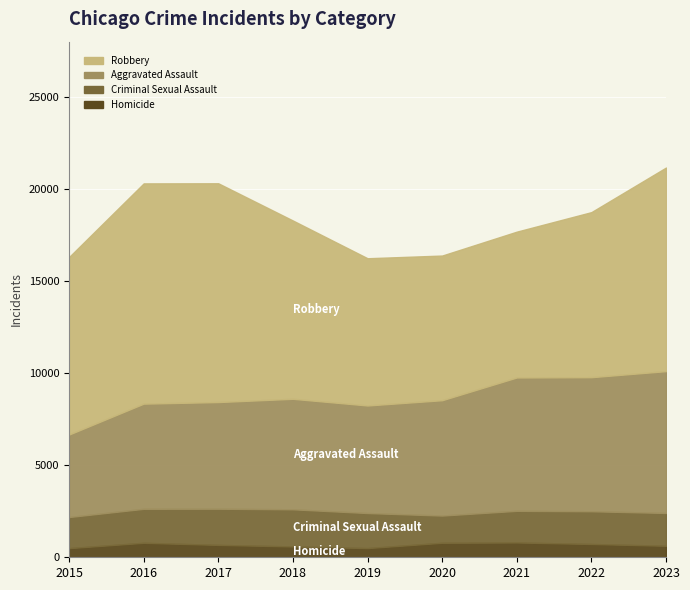

What is the difference between the highest and lowest values at 2017?

11208